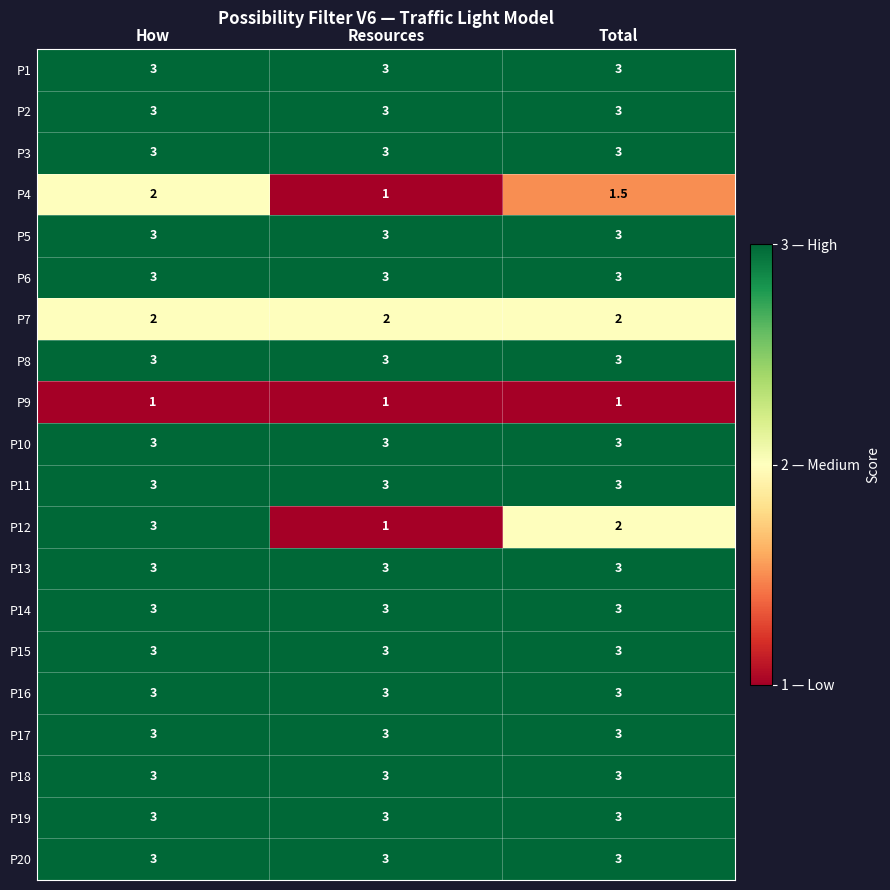

What is the sum of all P13 values?

9.0